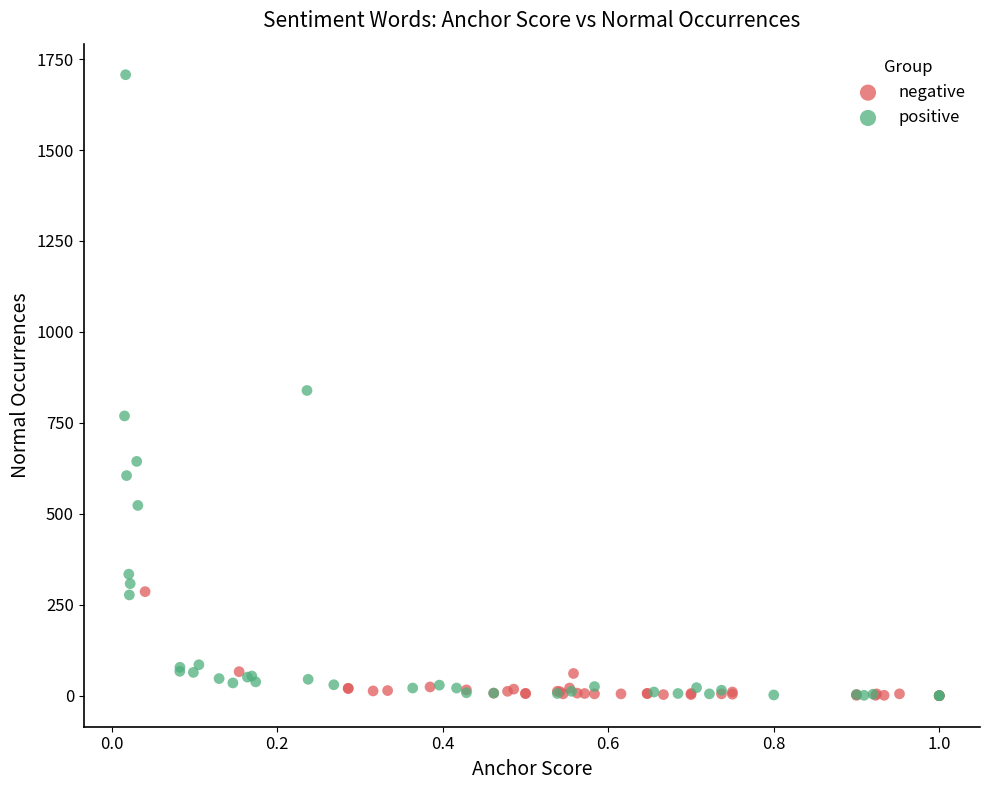

What are all the series names shown in the legend?

negative, positive